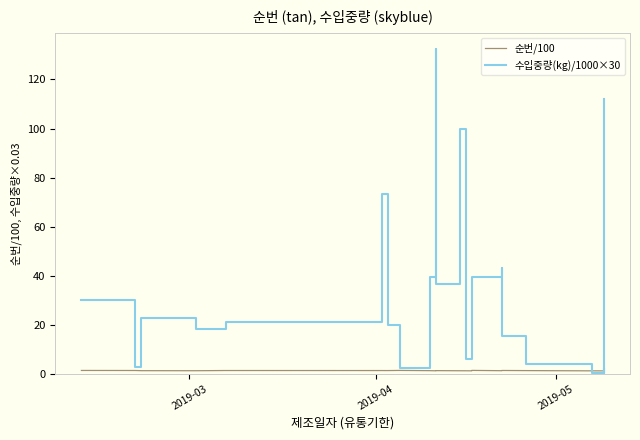

What is the average value of the 수입중량(kg)/1000×30 series?

34.2